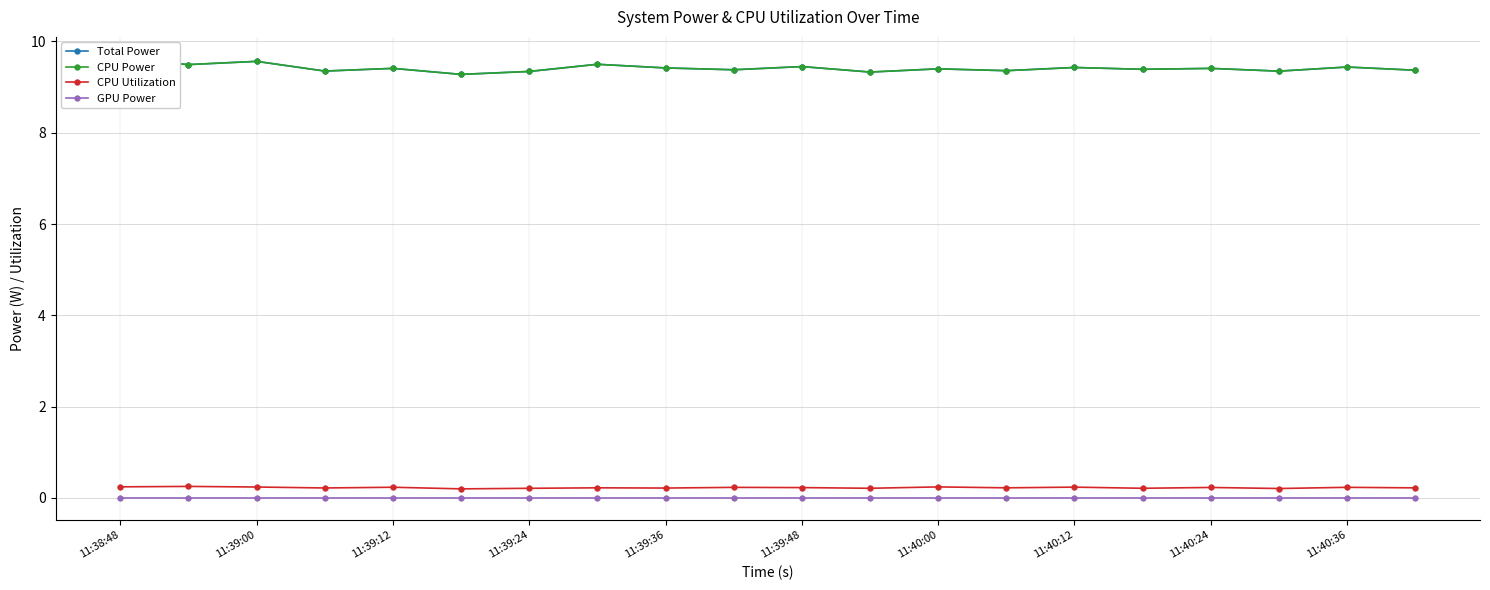

Reading right to left, what are all the values shown in this chart?

Total Power: 9.4	9.4	9.3	9.4	9.4	9.4	9.4	9.4	9.3	9.4	9.4	9.4	9.5	9.3	9.3	9.4	9.4	9.6	9.5	9.6
CPU Power: 9.4	9.4	9.3	9.4	9.4	9.4	9.4	9.4	9.3	9.4	9.4	9.4	9.5	9.3	9.3	9.4	9.4	9.6	9.5	9.6
CPU Utilization: 0.2	0.2	0.2	0.2	0.2	0.2	0.2	0.2	0.2	0.2	0.2	0.2	0.2	0.2	0.2	0.2	0.2	0.2	0.3	0.2
GPU Power: 0.0	0.0	0.0	0.0	0.0	0.0	0.0	0.0	0.0	0.0	0.0	0.0	0.0	0.0	0.0	0.0	0.0	0.0	0.0	0.0